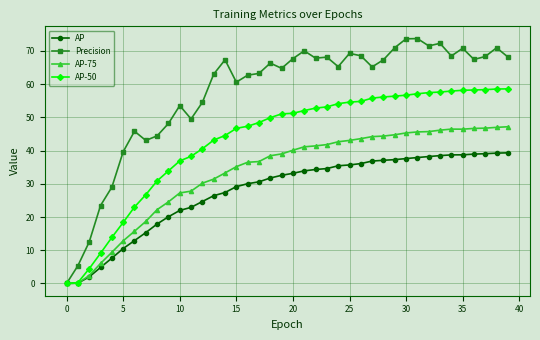

What are all the series names shown in the legend?

AP, Precision, AP-75, AP-50